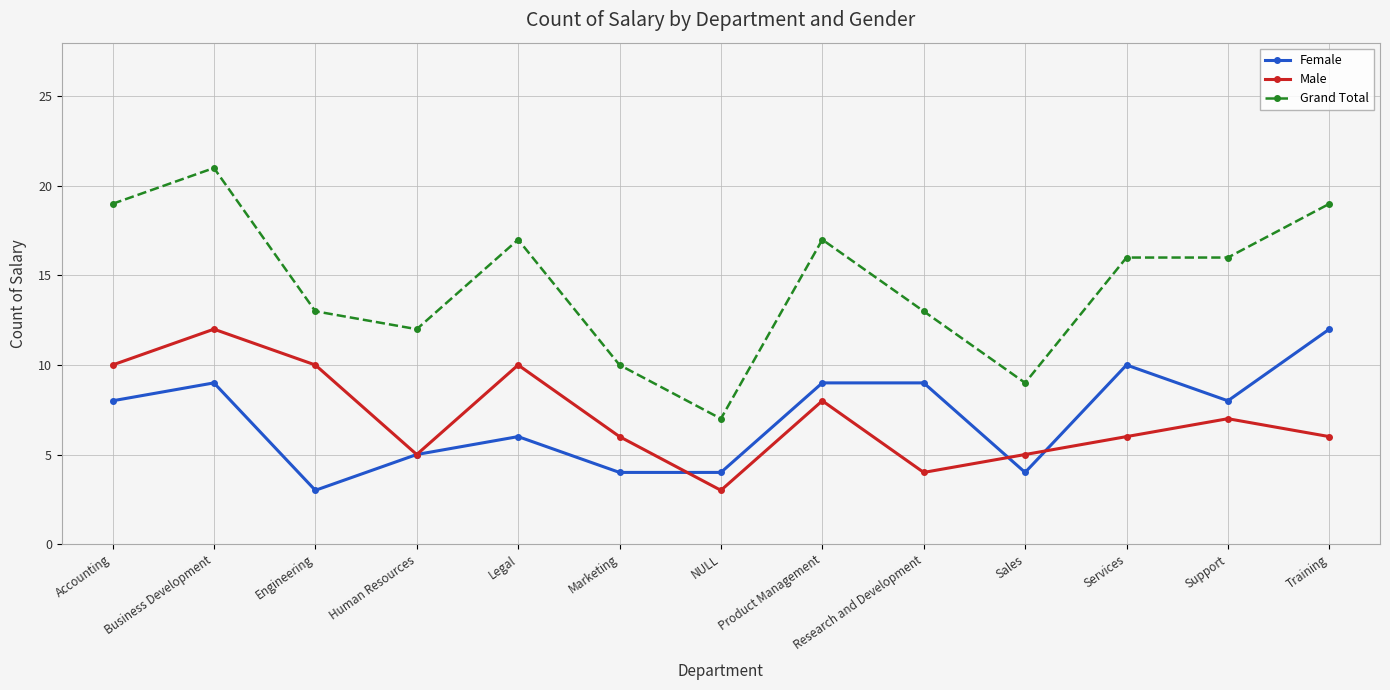

What is the lowest value of the Female series?

3